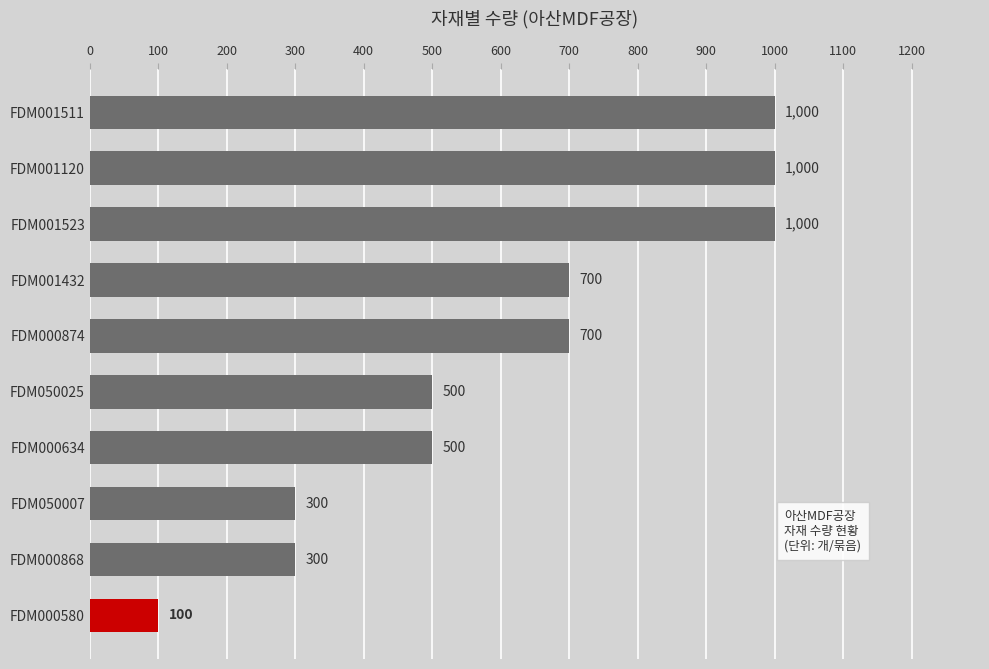

Reading top to bottom, list all the values displayed in this chart.

FDM001511=1000	FDM001120=1000	FDM001523=1000	FDM001432=700	FDM000874=700	FDM050025=500	FDM000634=500	FDM050007=300	FDM000868=300	FDM000580=100